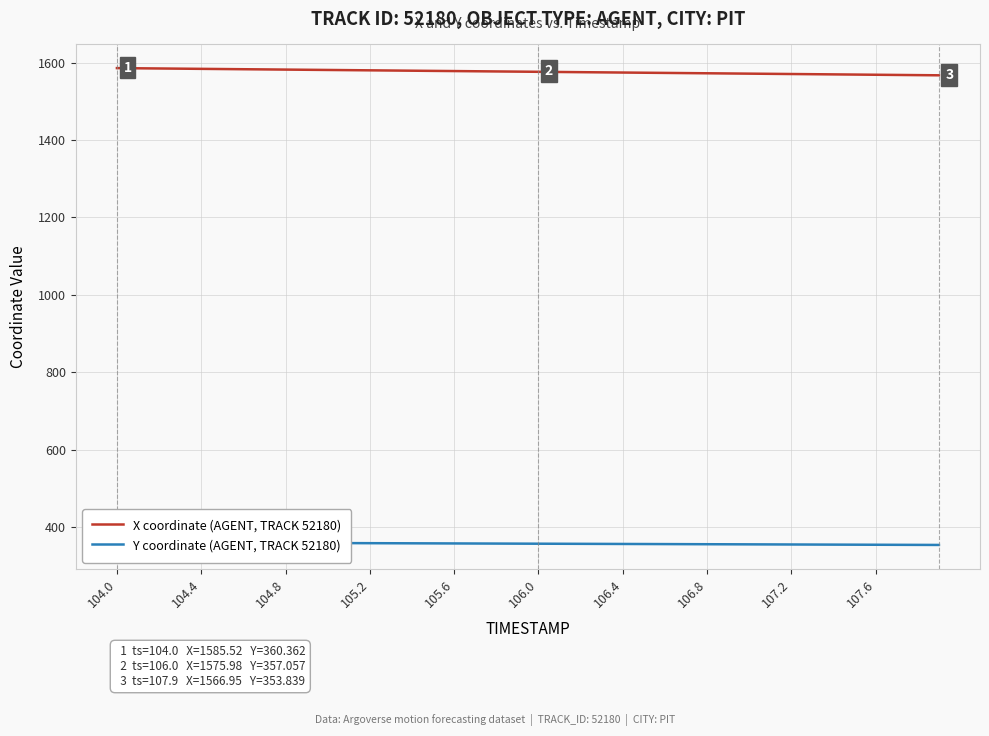

At how many categories does at least one series exceed 904?

40